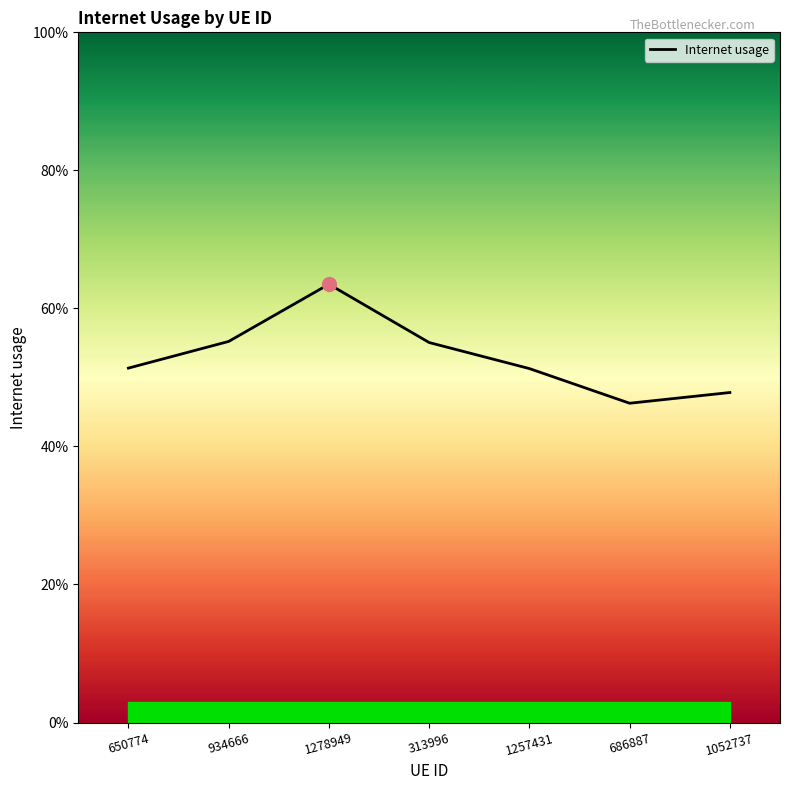

Does the chart have visible grid lines?

No